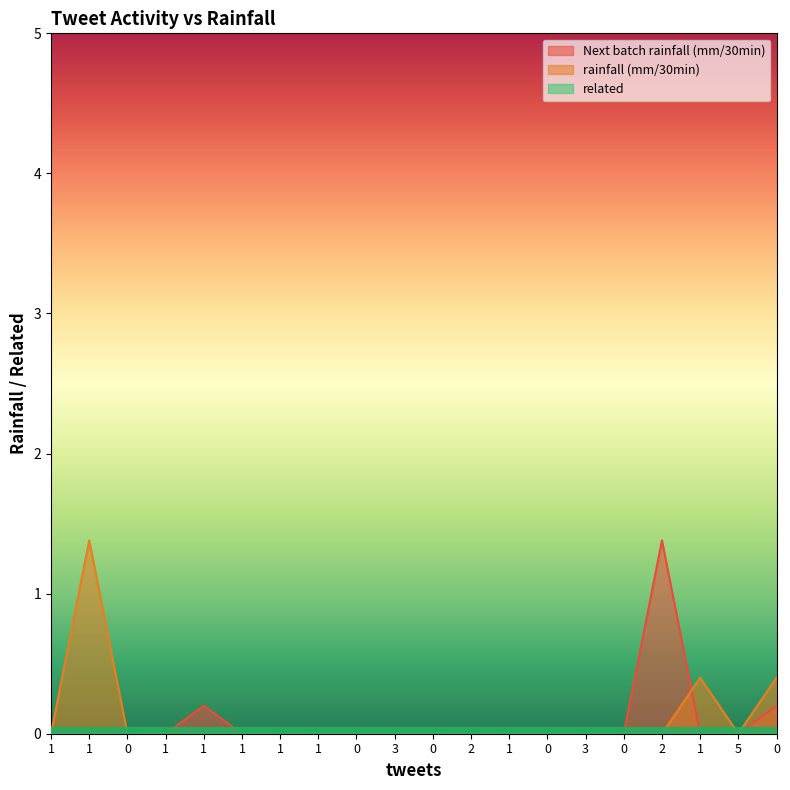

Reading left to right, what are all the values shown in this chart?

Next batch rainfall (mm/30min): 0.0	0.0	0.0	0.0	0.2	0.0	0.0	0.0	0.0	0.0	0.0	0.0	0.0	0.0	0.0	0.0	1.4	0.0	0.0	0.2
rainfall (mm/30min): 0.0	1.4	0.0	0.0	0.0	0.0	0.0	0.0	0.0	0.0	0.0	0.0	0.0	0.0	0.0	0.0	0.0	0.4	0.0	0.4